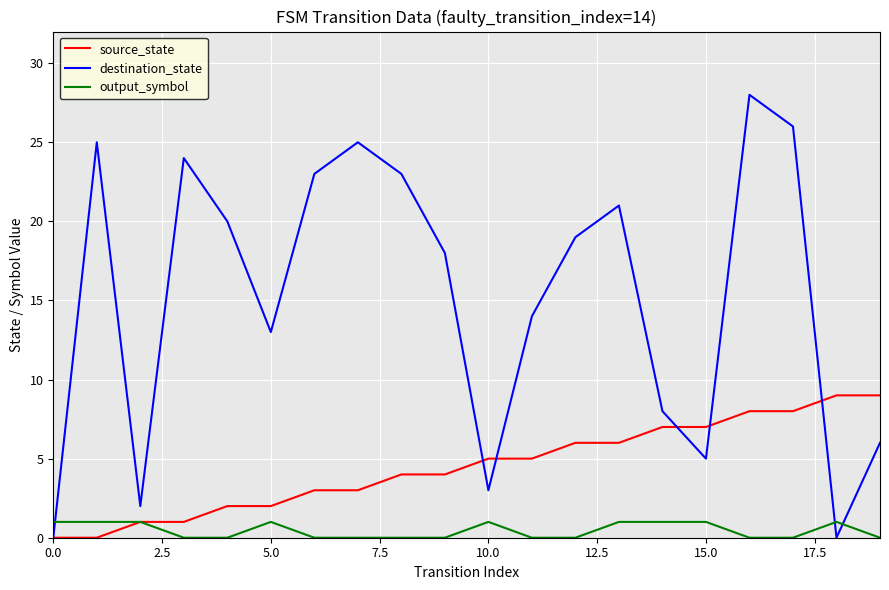

After their last crossing, which series has the higher values: output_symbol or destination_state?

destination_state